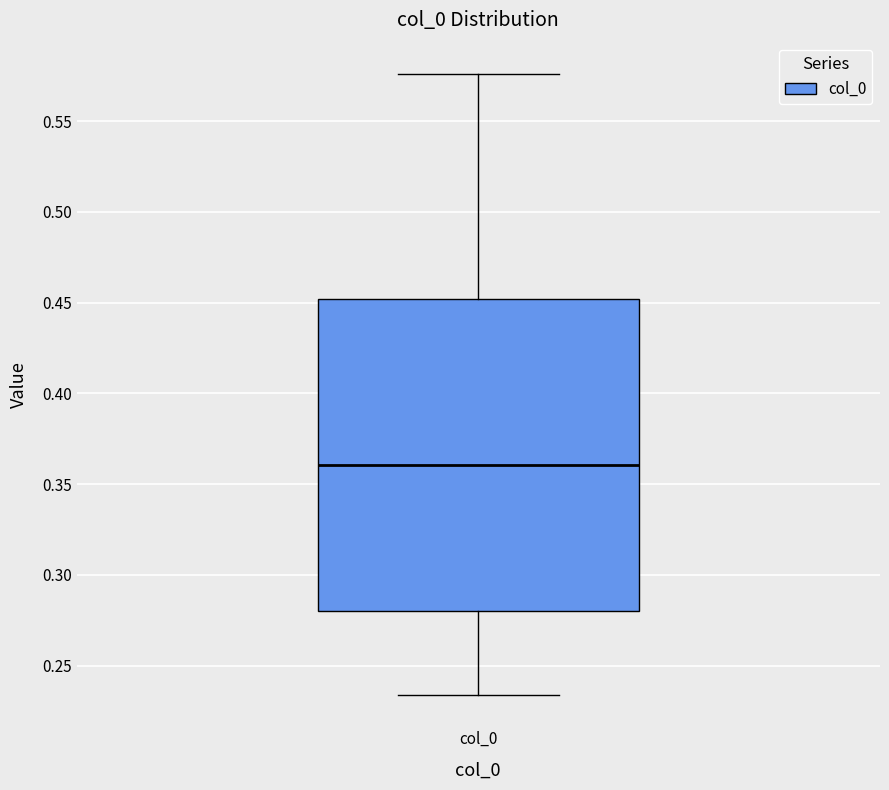

Transcribe this box plot: give where the median line is, the range the box spans, and where the two whiskers end, as read against the y-axis. The values are not printed on the chart, so give them approximately, as read against the axis.

median 0.360, box 0.280 to 0.450, whiskers 0.235 to 0.575